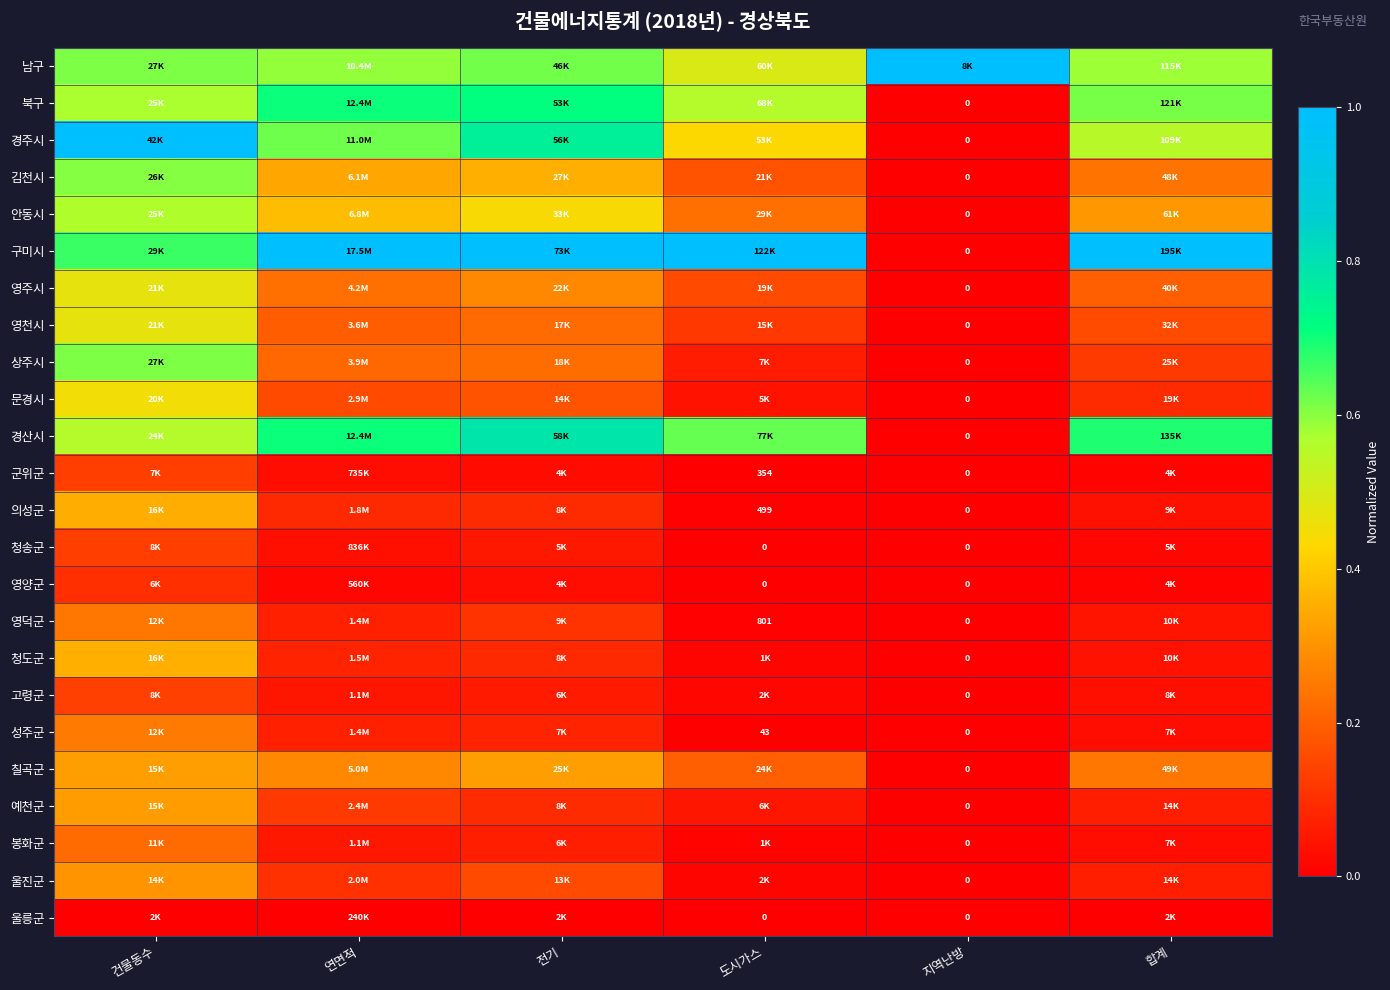

Which series has the largest total across all categories?

구미시